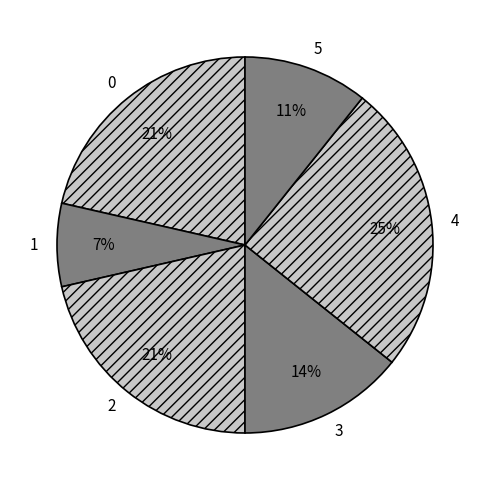

What is the smallest slice in the pie chart?

1